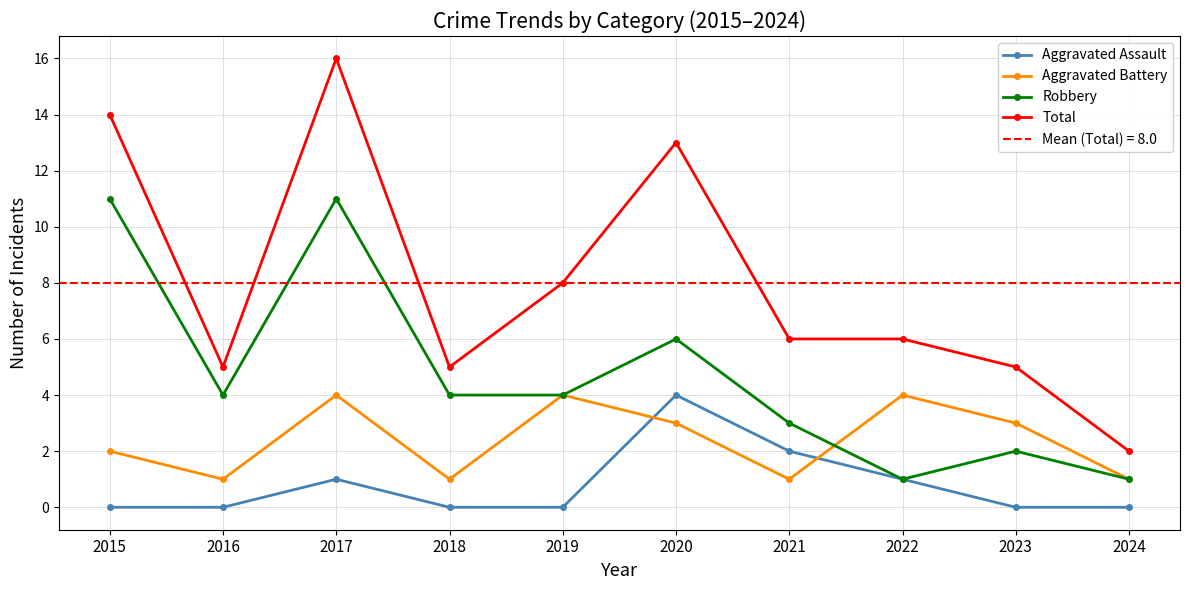

The Aggravated Battery series shows 1 at 2024. True or false?

True